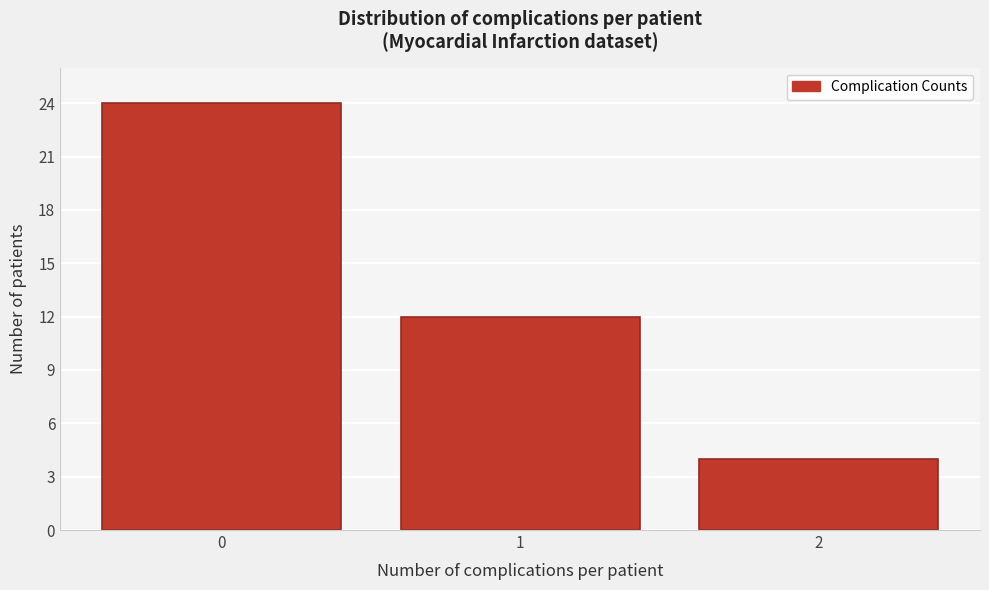

Reading right to left, what are all the values shown in this chart?

4	12	24